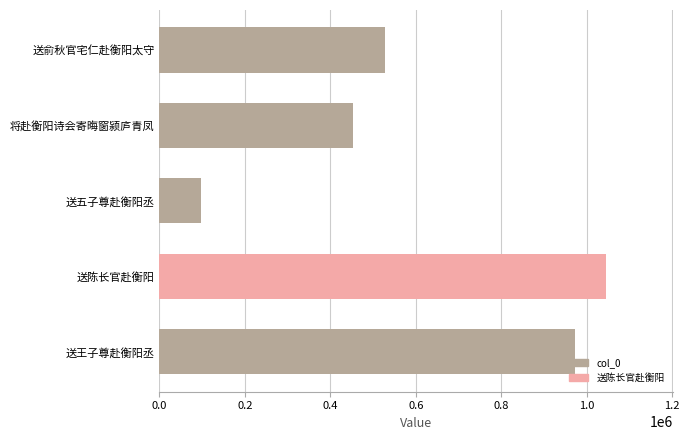

Does the chart contain stacked bars?

No